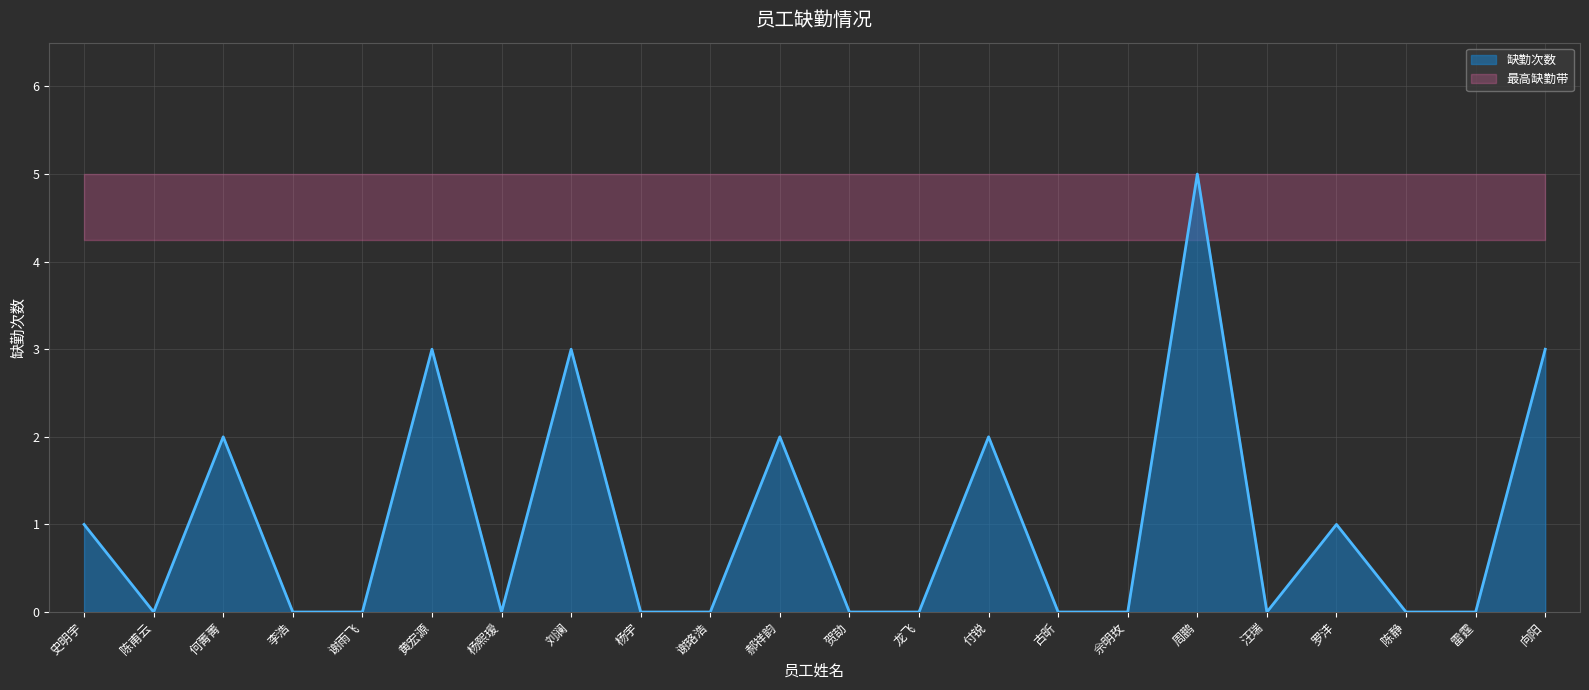

True or false: there are more than 0 points higher than both neighbors.

True